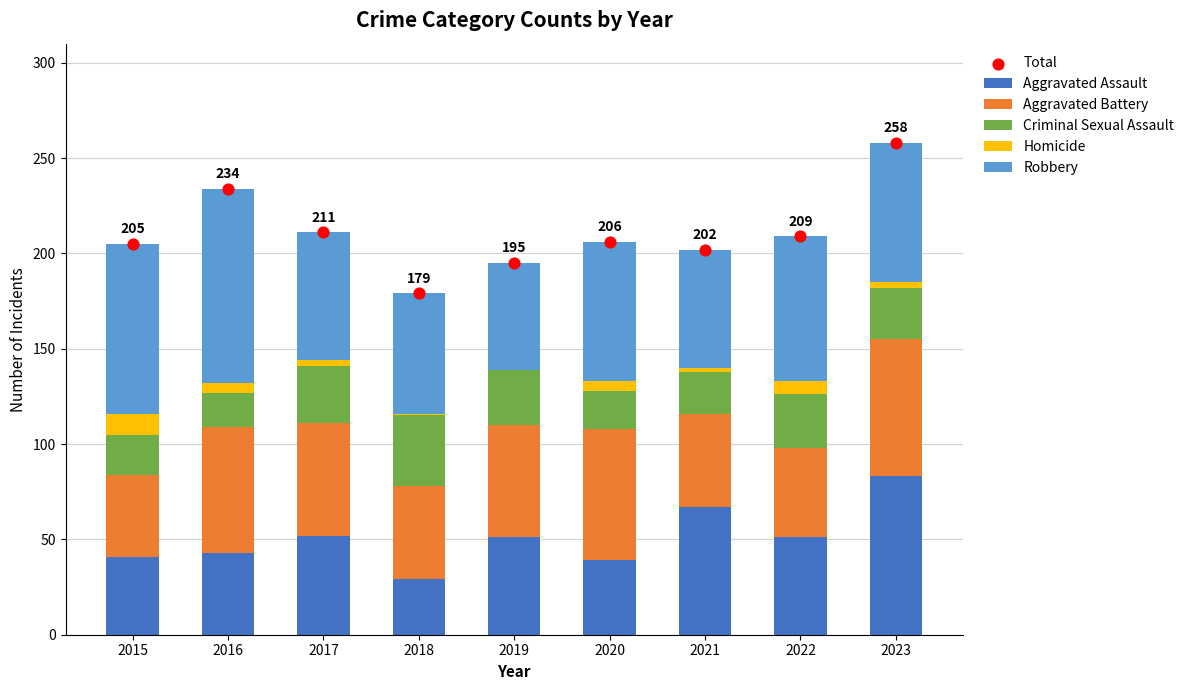

At which category is the sum across all series the highest?

2023